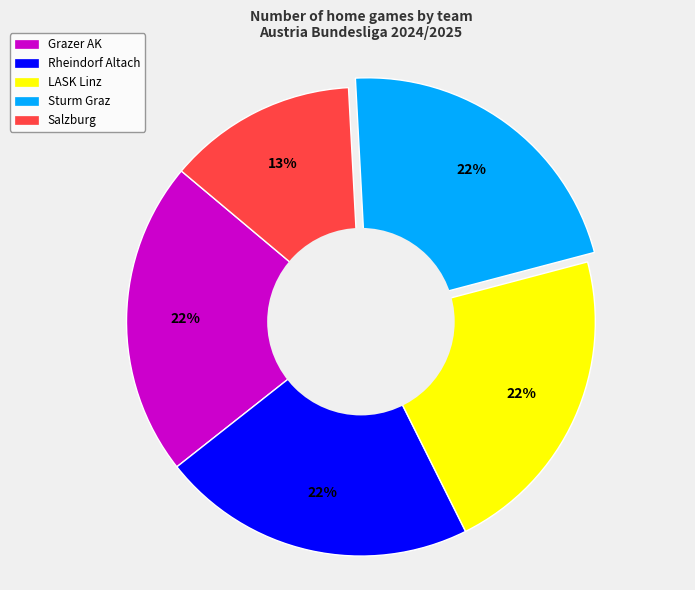

Is there a majority slice in this chart?

No